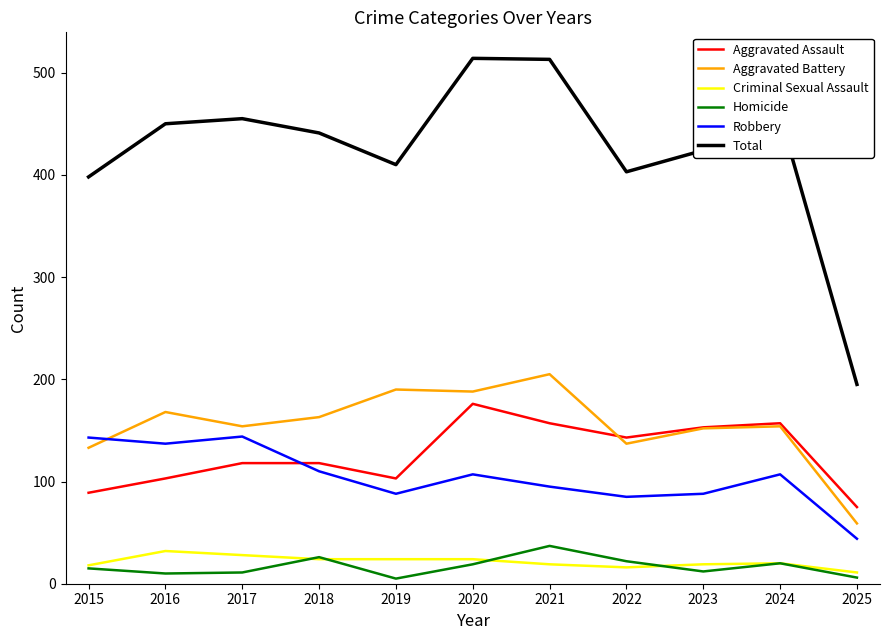

Is the value of Criminal Sexual Assault at 2017 greater than the value of Aggravated Battery at 2024?

No